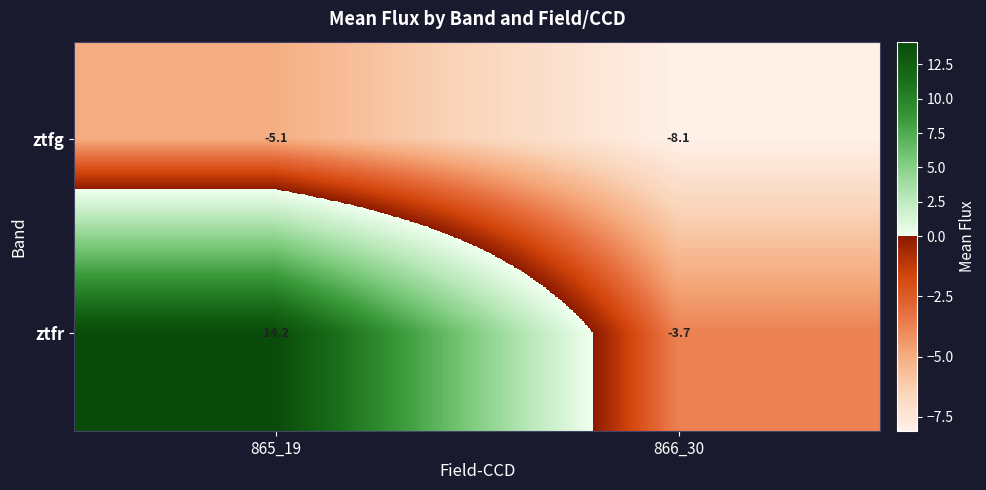

The value of ztfr at 865_19 is 14.2. True or false?

True